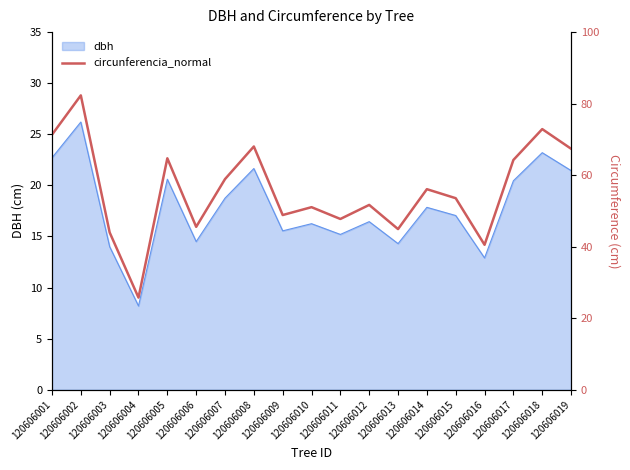

What is the highest value of the dbh series?

26.2